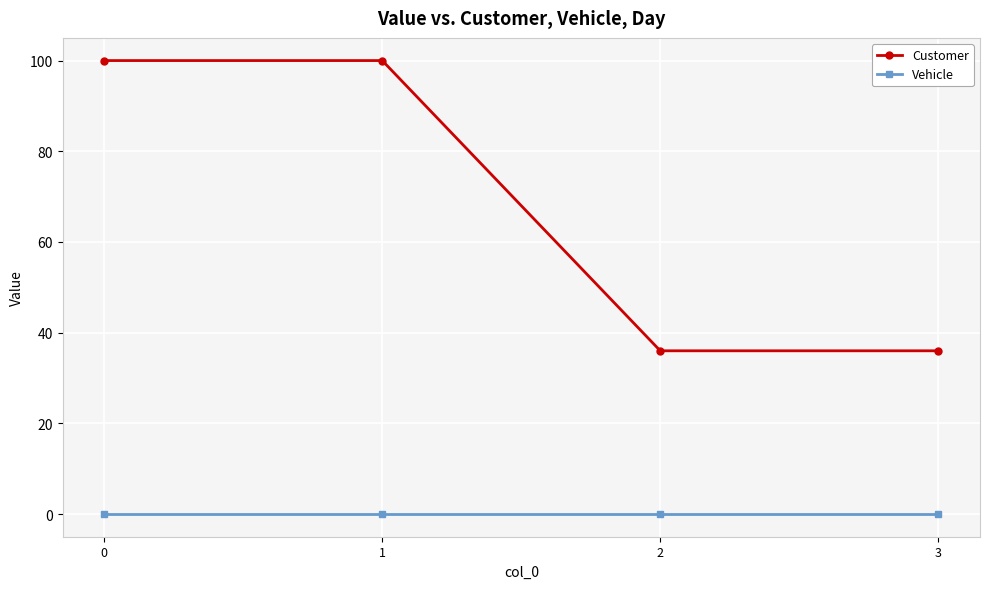

Is the value of Vehicle at 2 greater than the value of Customer at 0?

No